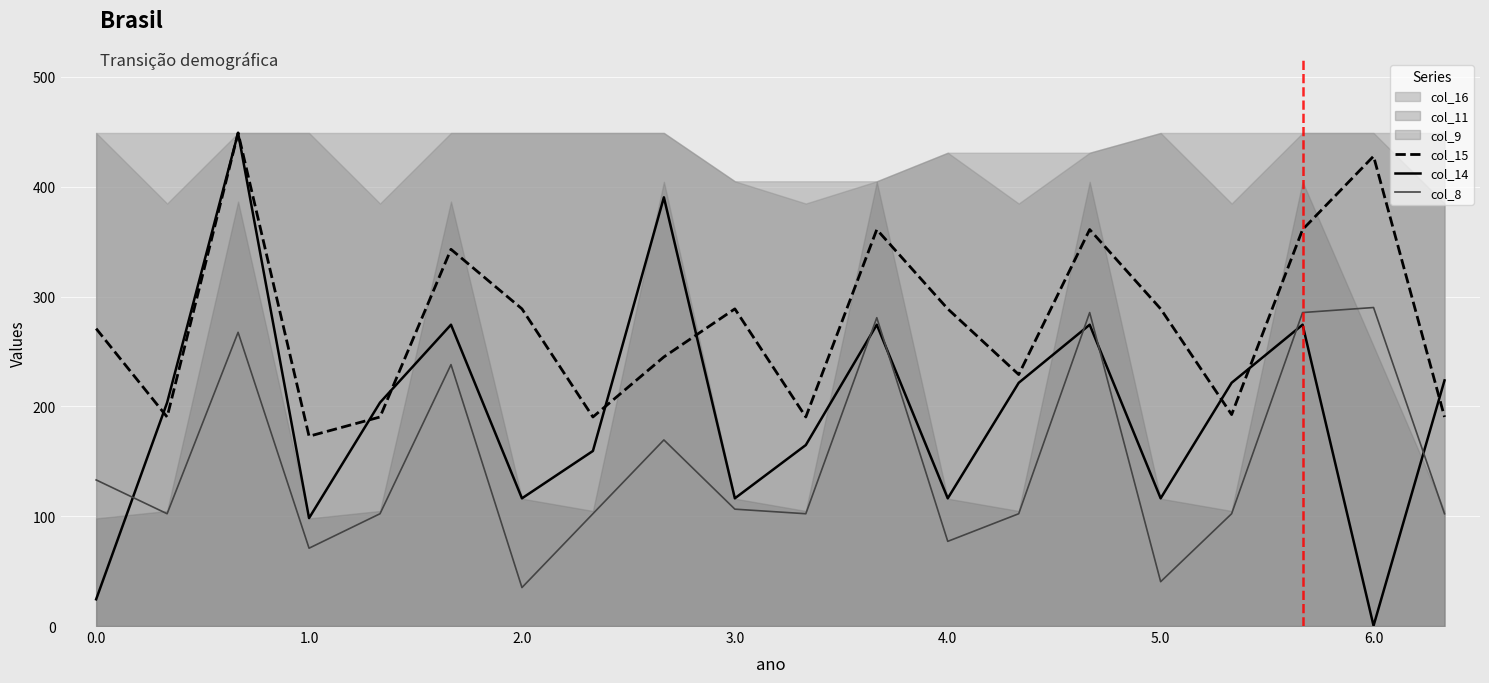

What is the highest value of the col_14 series?

449.0